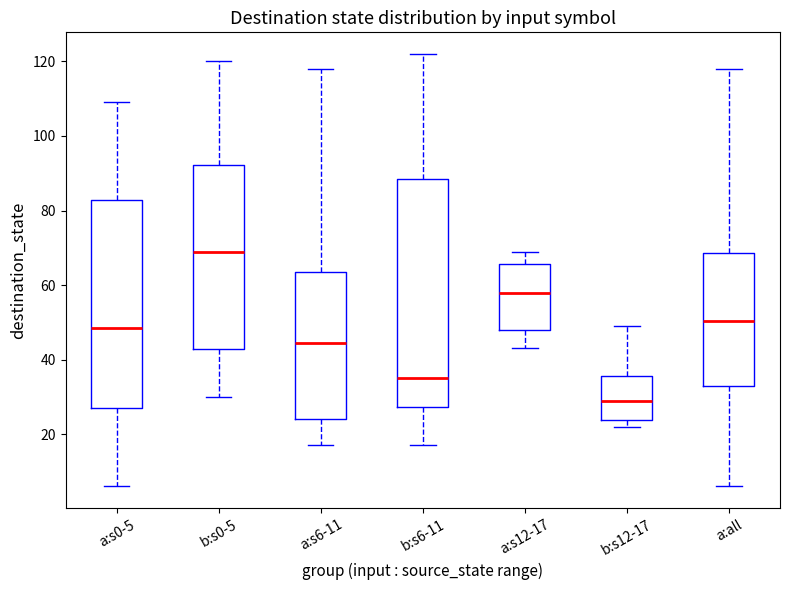

Which box is the tallest, from its lower edge to its upper edge?

b:s6-11